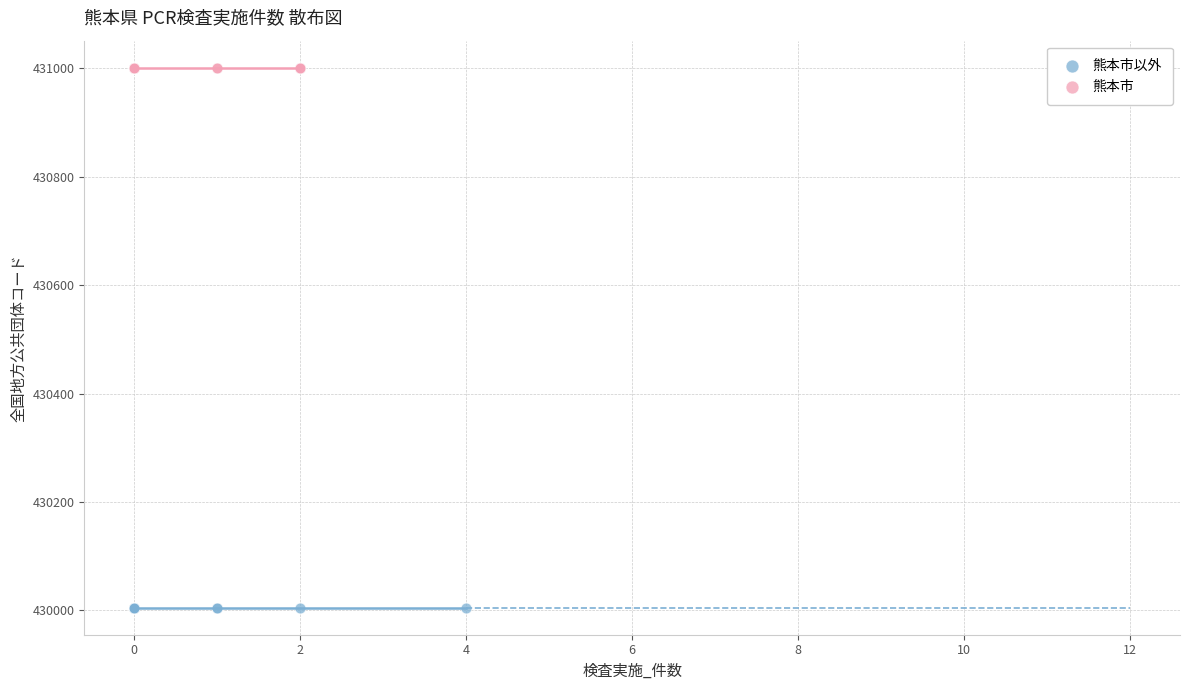

Which series contains the highest Y value?

熊本市